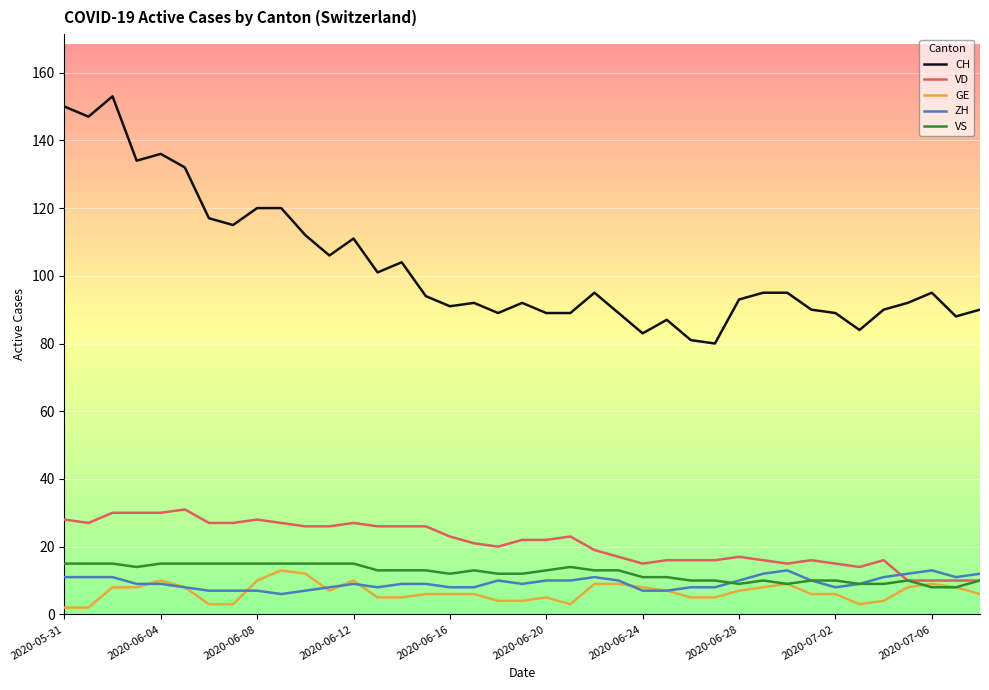

True or false: VD and CH cross at least once.

False